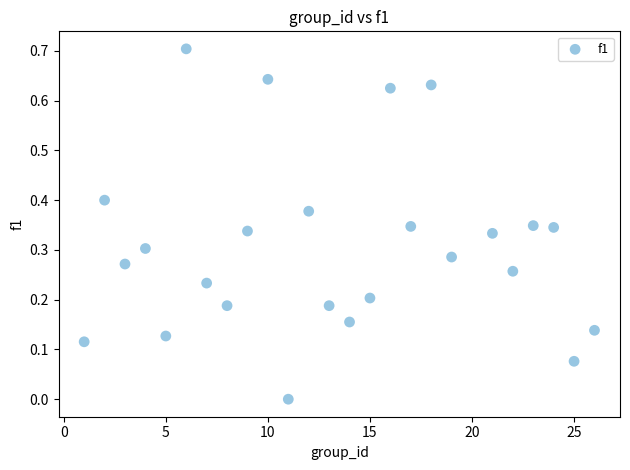

What is the range of Y values (max minus min)?

0.7